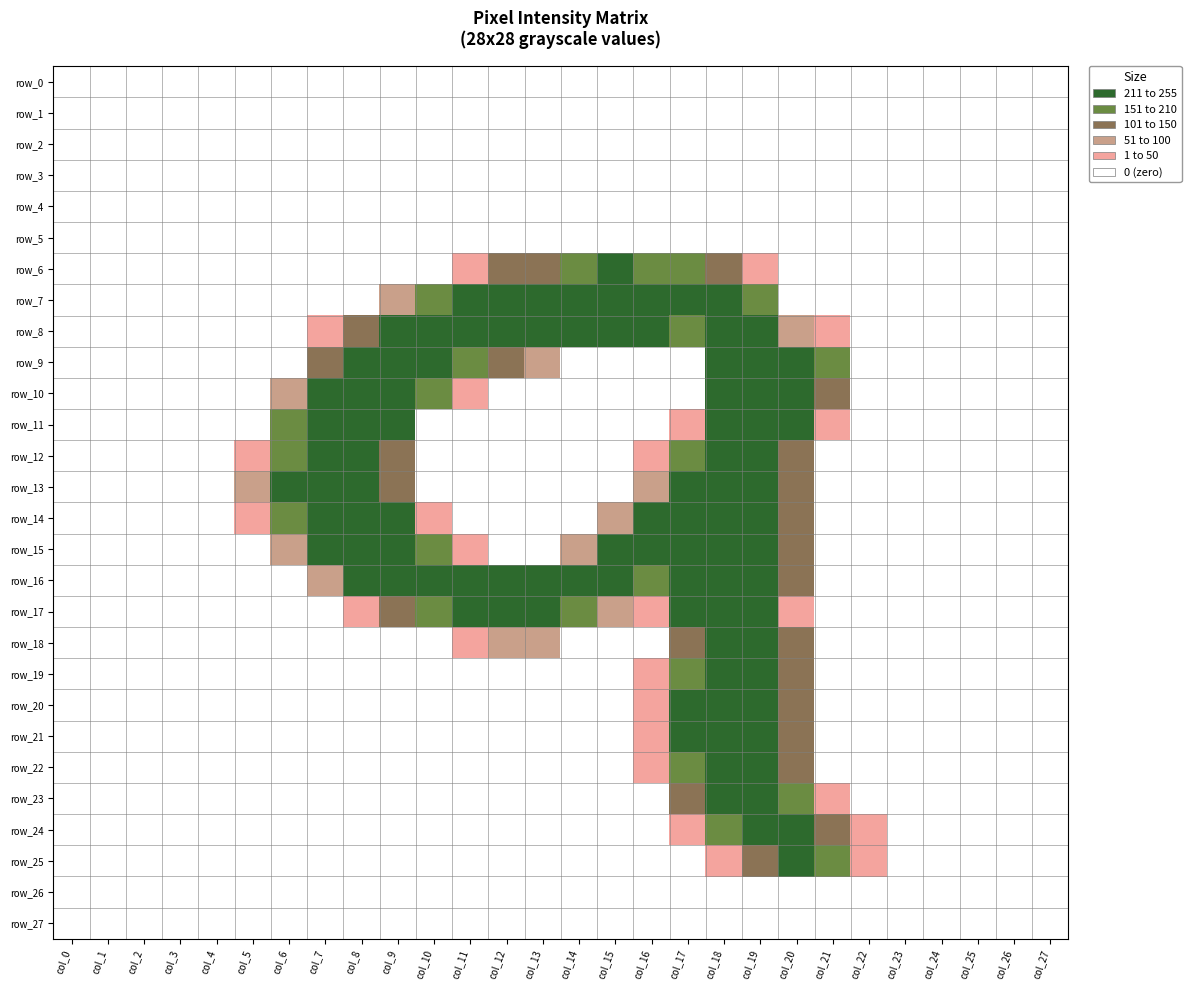

What is the total value across all series at col_14?

1167